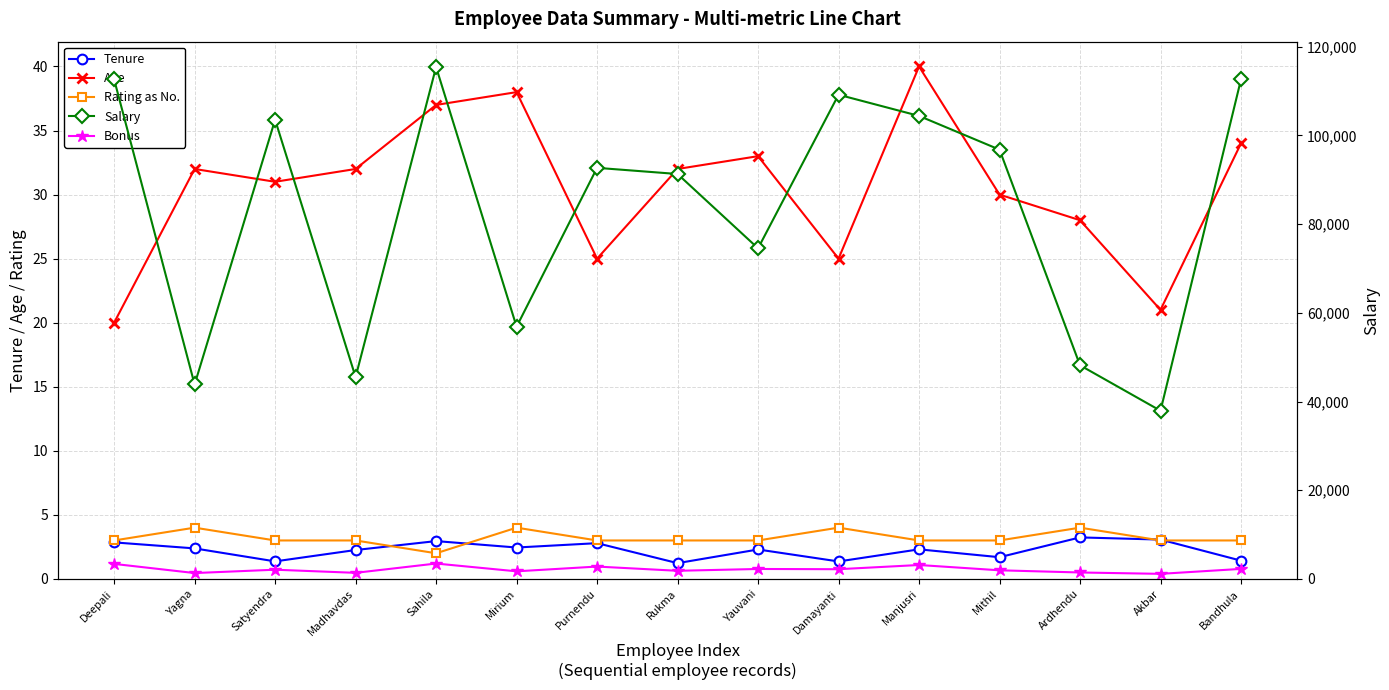

At which label does Salary reach its minimum?

Akbar